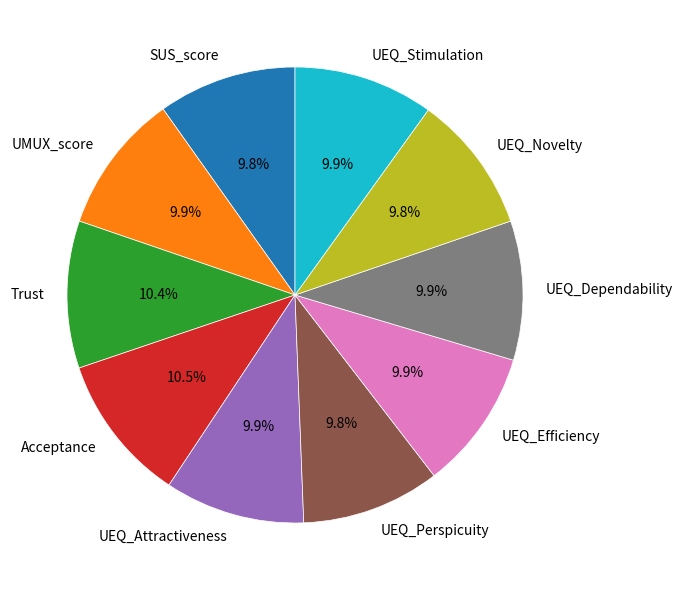

How many slices are in this pie chart?

10